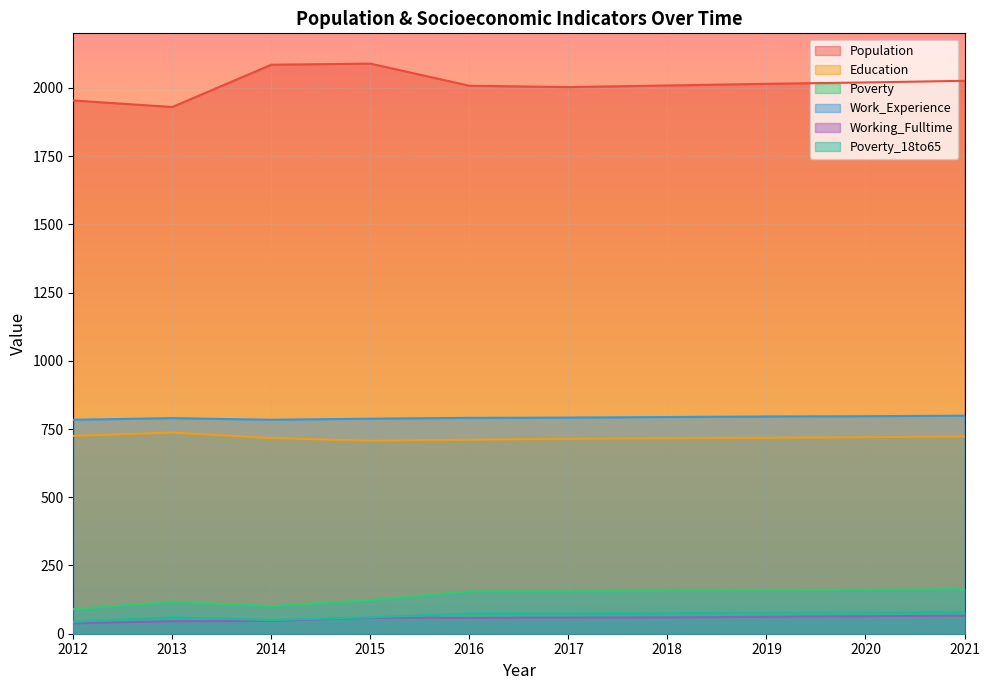

At which category does the chart reach its peak across all series?

2015